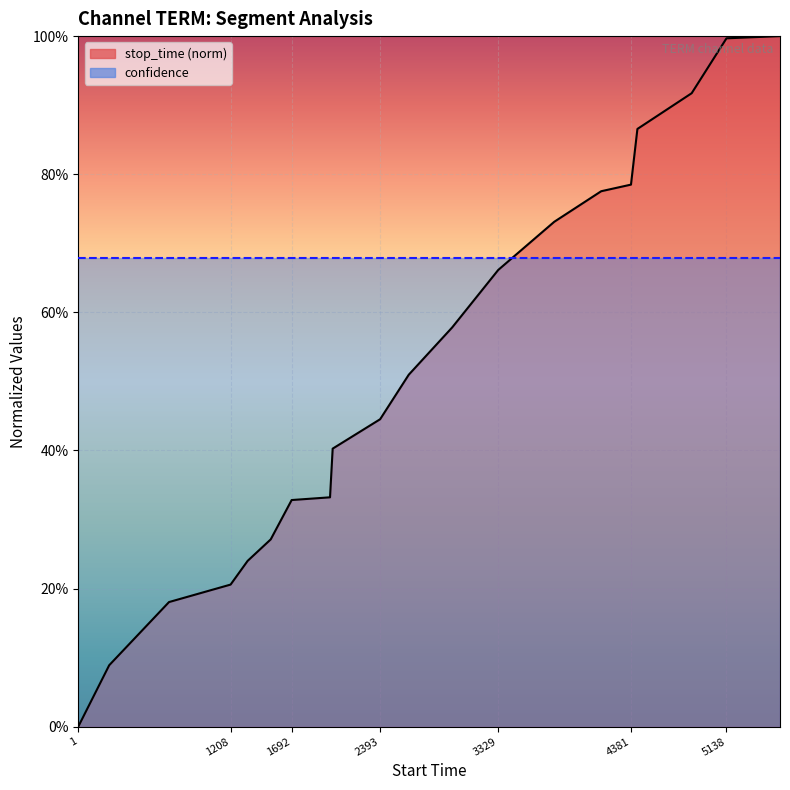

At which category does the chart reach its minimum across all series?

1